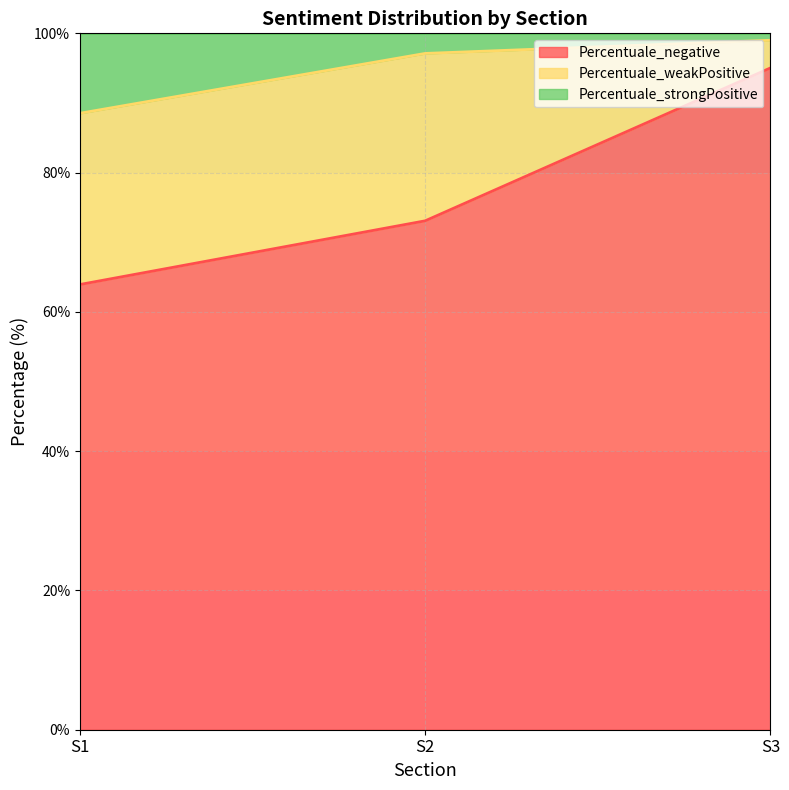

What is the value of the Percentuale_negative point at the 2nd from the left?

73.1